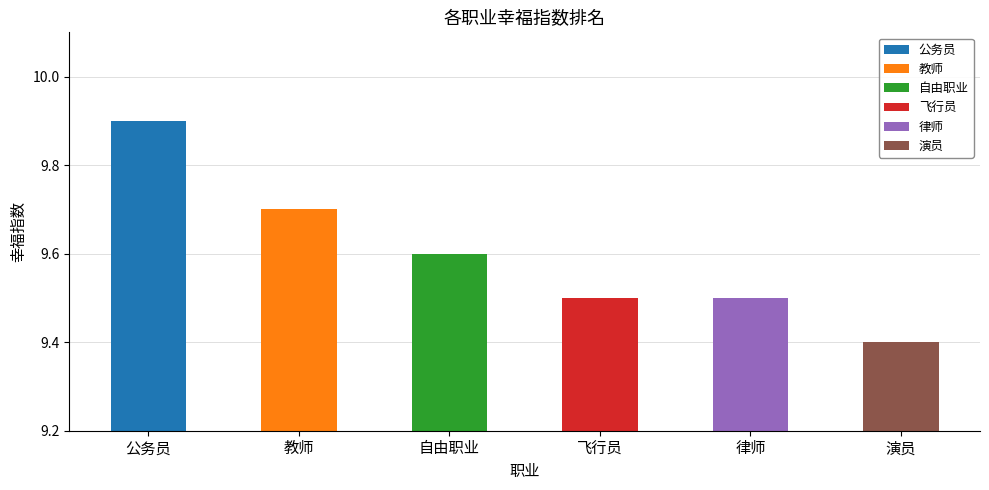

Which has a higher value, 律师 or 公务员?

公务员